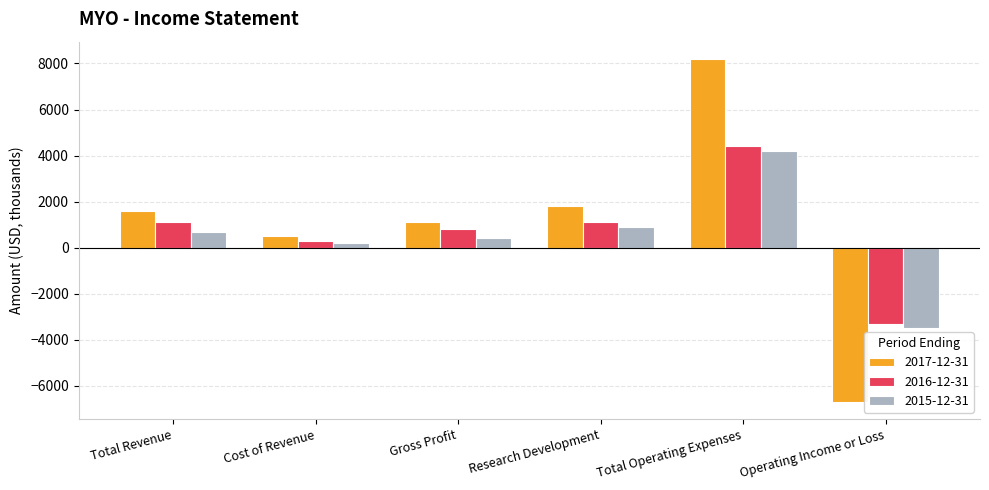

Which series has the widest spread of values?

2017-12-31